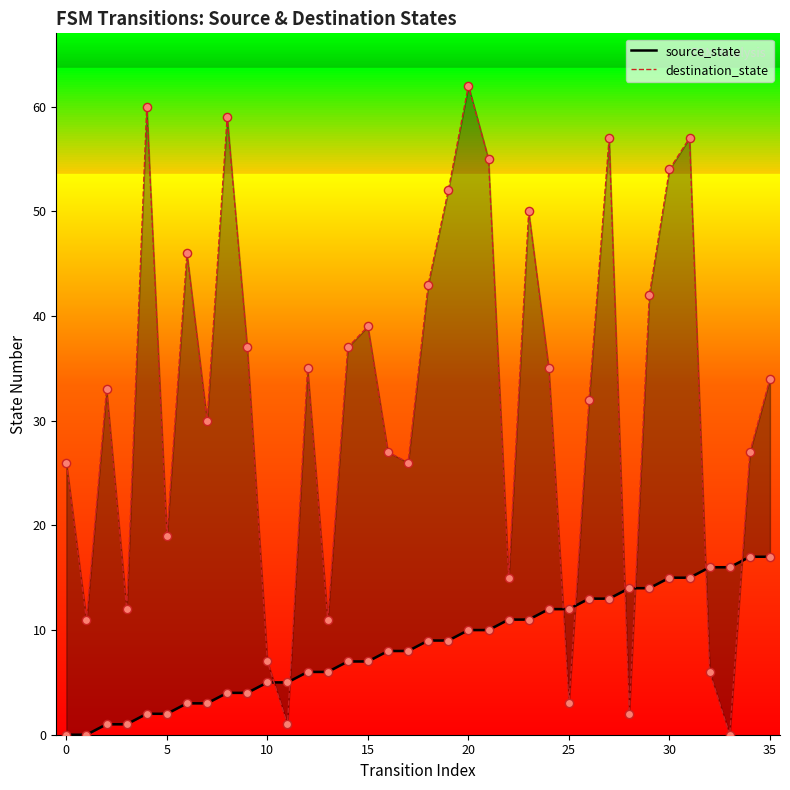

What is the total value across all series at 33?

16